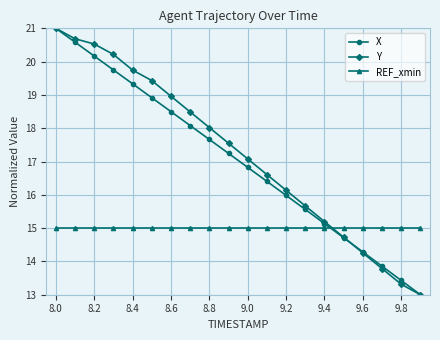

What is the maximum value shown in the chart?

21.0